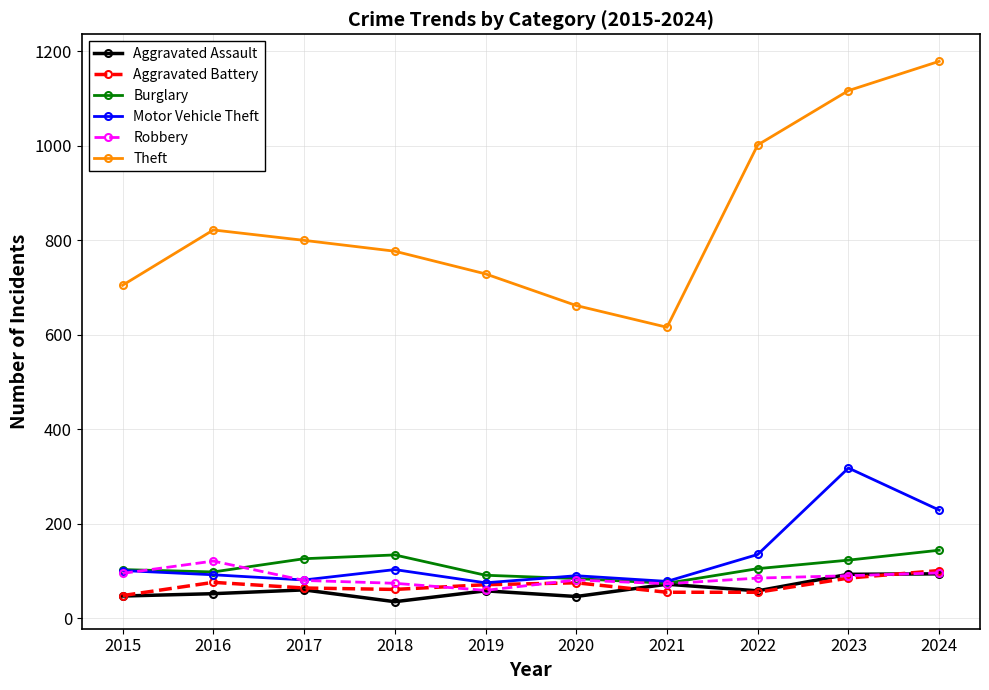

What are all the series names shown in the legend?

Aggravated Assault, Aggravated Battery, Burglary, Motor Vehicle Theft, Robbery, Theft